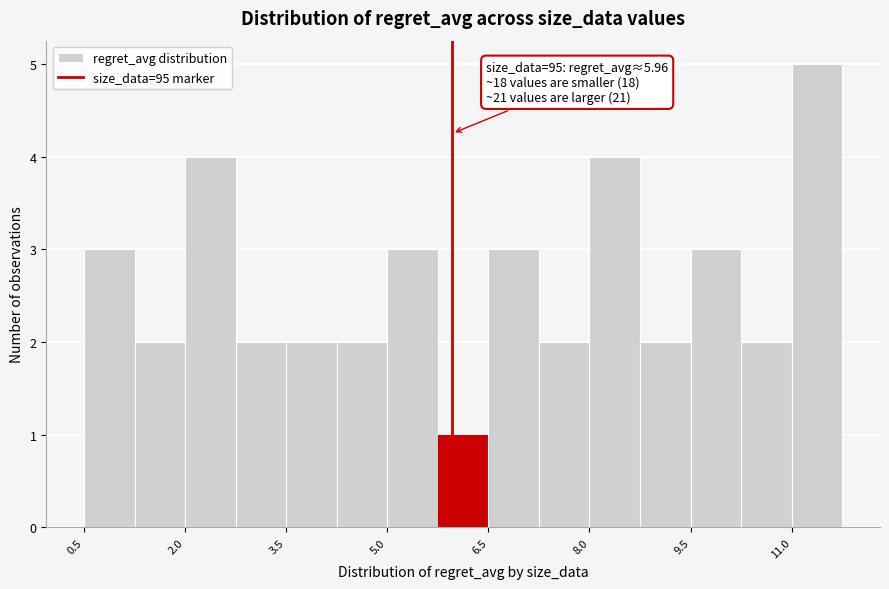

Around what value on the x-axis is the tallest bar? Give the approximate position of its centre, as read against the axis.

11.4